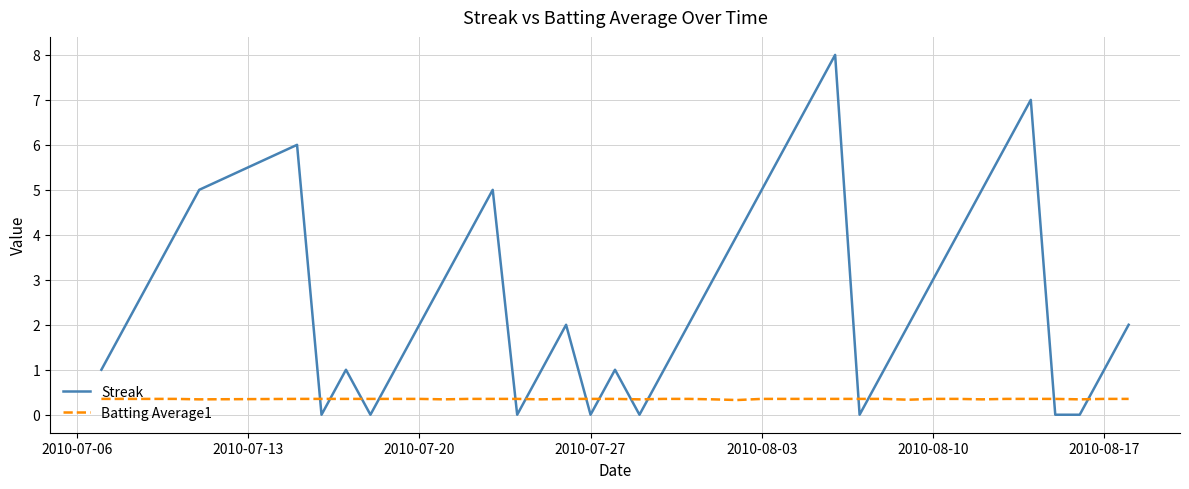

True or false: Batting Average1 and Streak intersect in this chart.

True